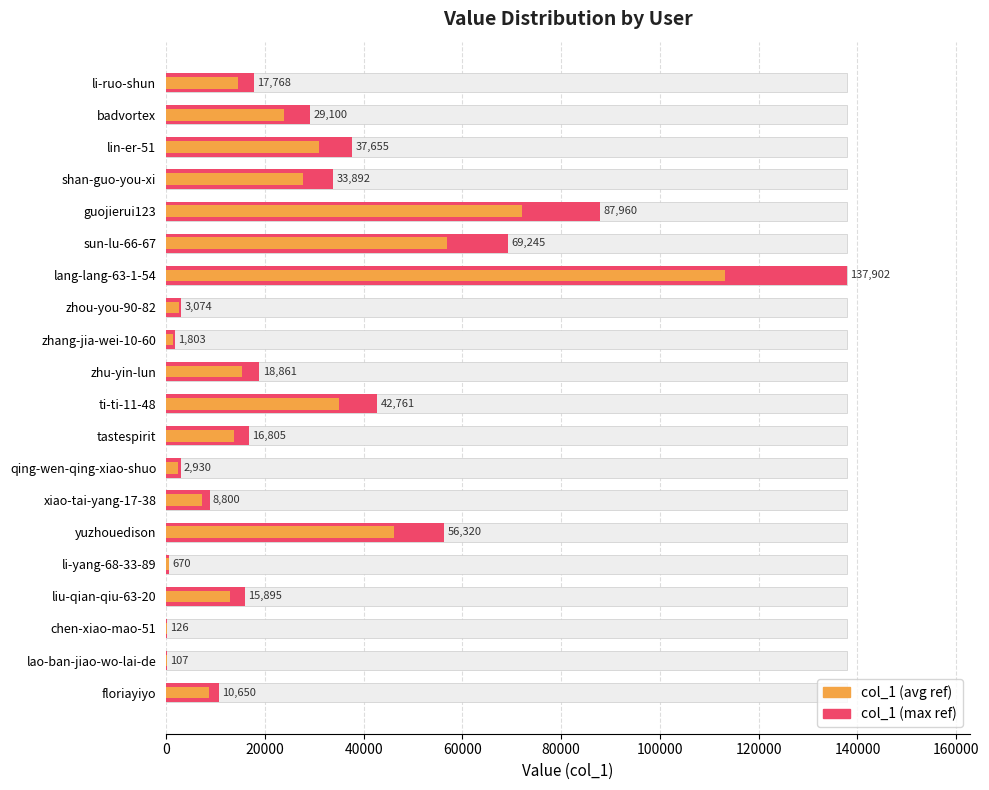

How many data points in col_1 (avg ref) are less than 14569?

10